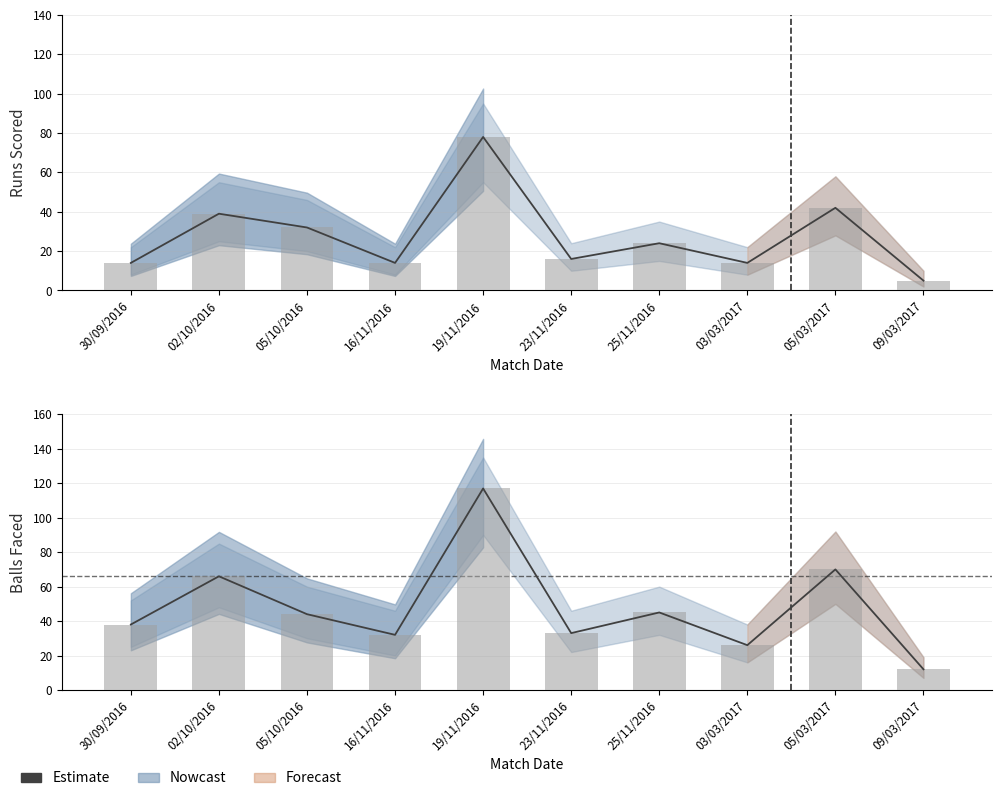

Reading right to left, extract all data points from this chart.

12	70	26	45	33	117	32	44	66	38